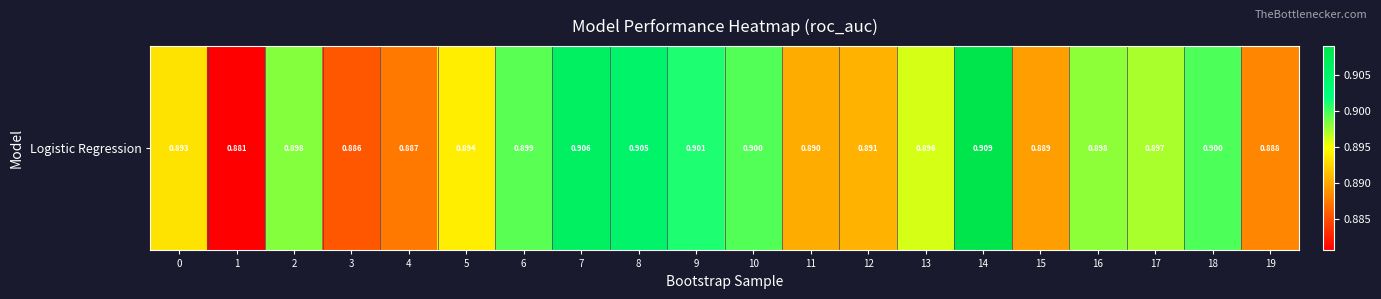

Which category has the lowest value across all series?

1